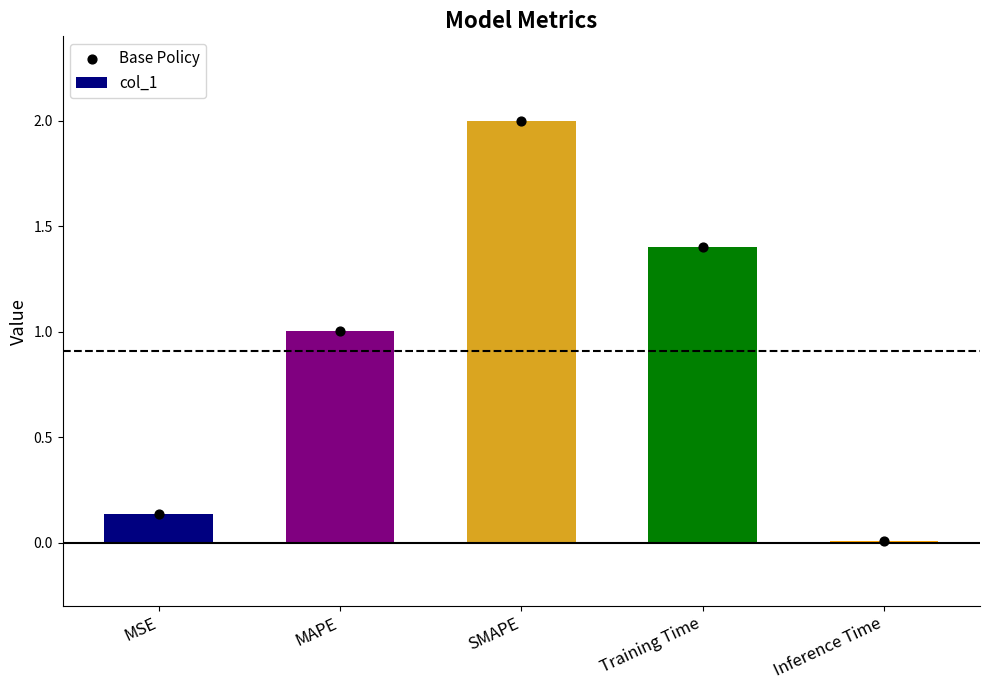

What is the total value across all series at SMAPE?

4.0